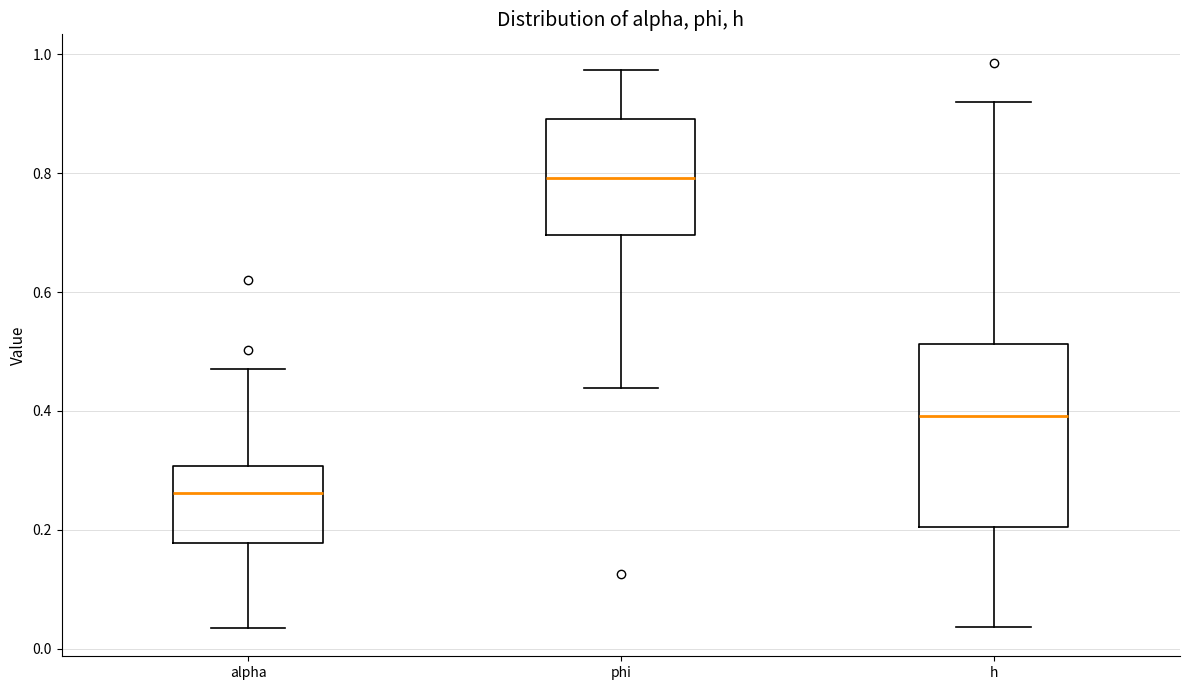

Where is the upper edge of the box for phi on the y-axis? The values are not printed on the chart, so give them approximately, as read against the axis.

0.90